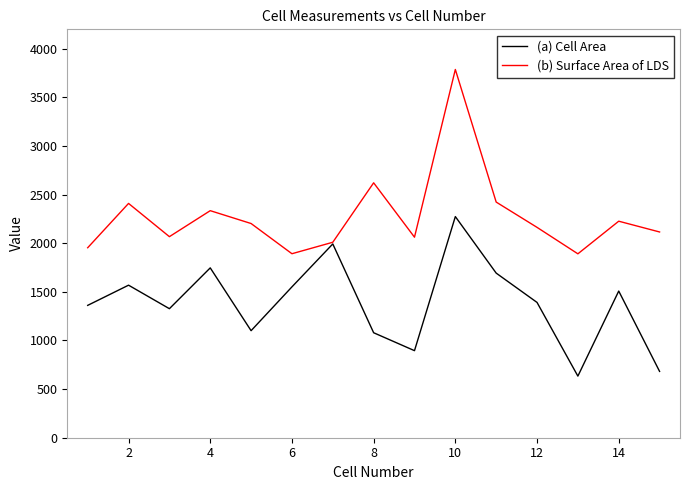

List the series in order of their overall mean, lowest first.

(a) Cell Area, (b) Surface Area of LDS